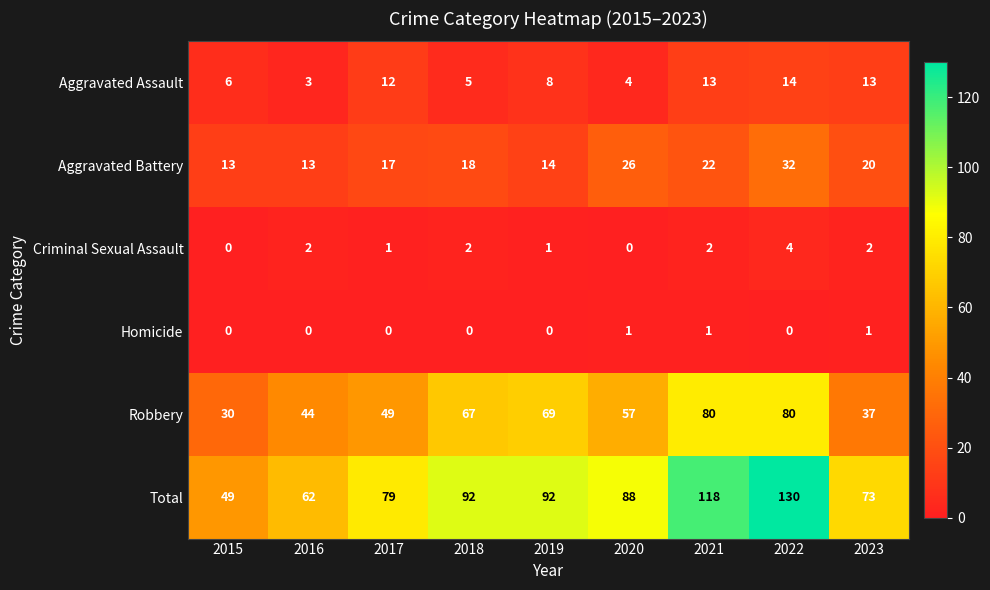

What is the total value across all series at 2023?

146